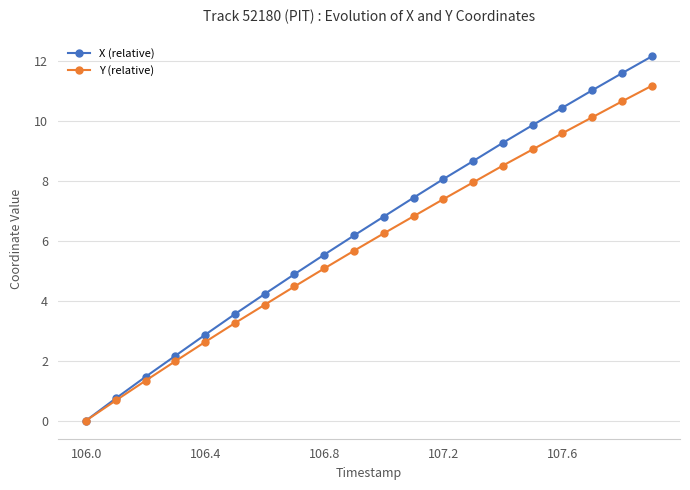

Which series has the largest total across all categories?

X (relative)